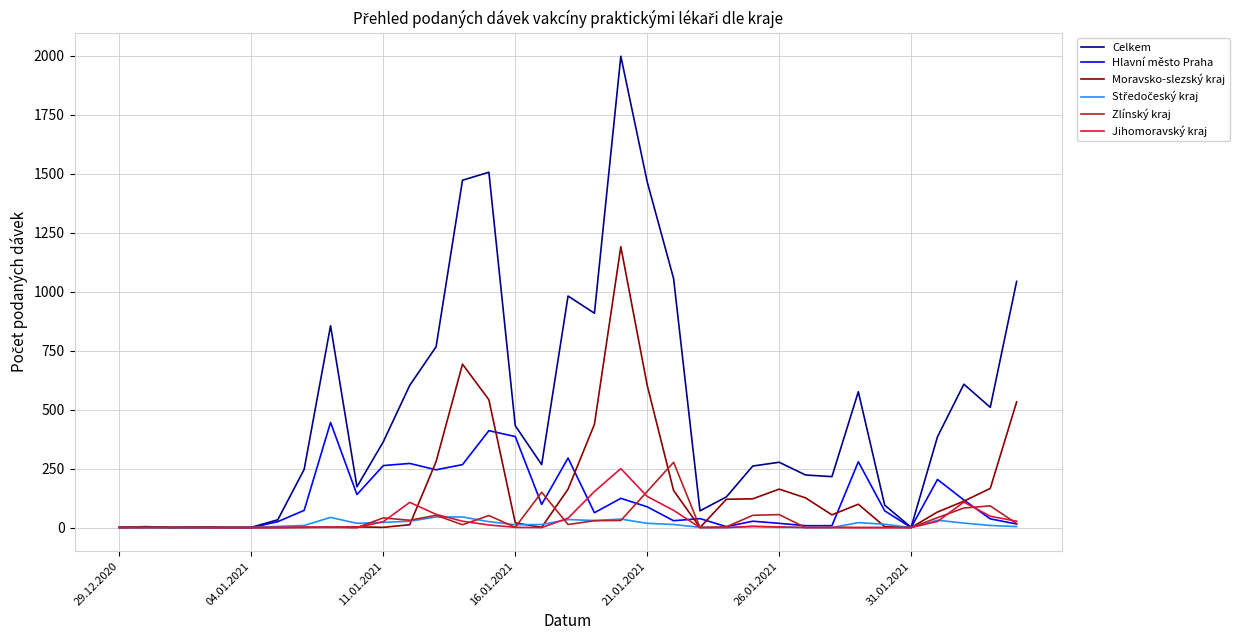

Which series has the largest range (max minus min)?

Celkem